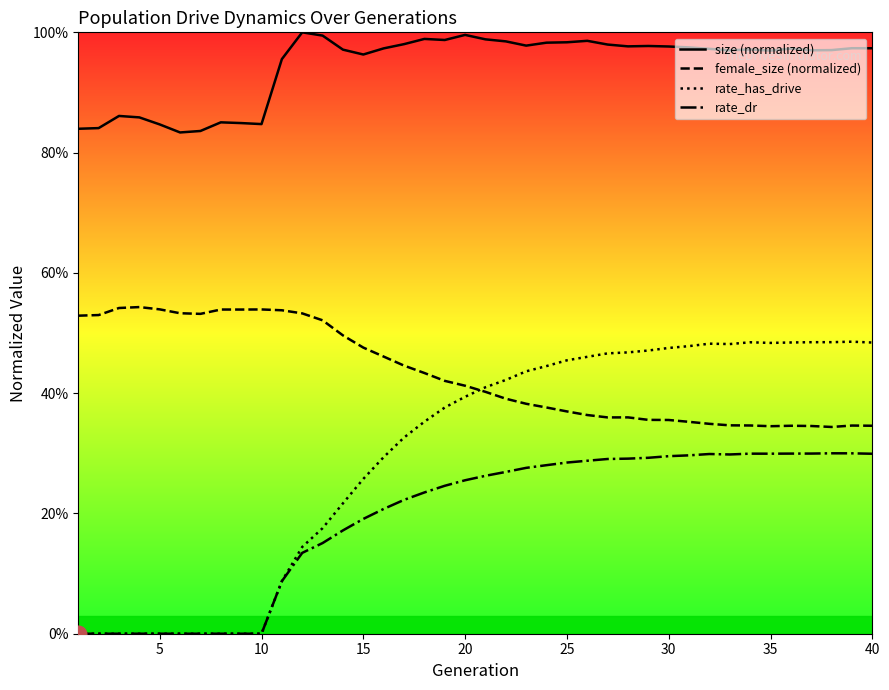

At which category does rate_dr reach its first local valley?

33